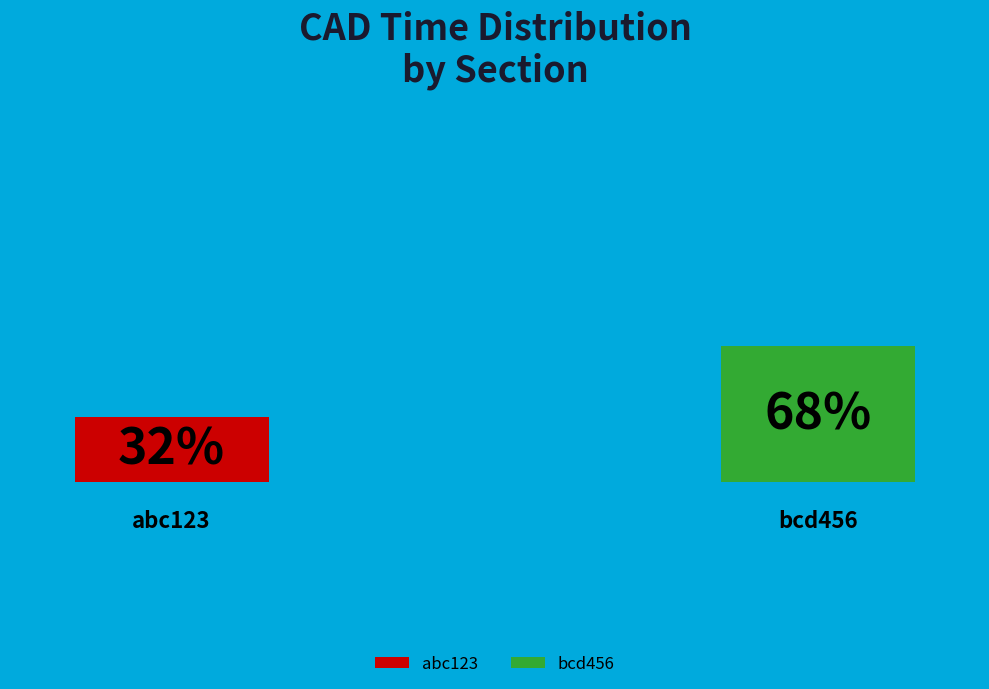

Count the number of slices in the pie.

2